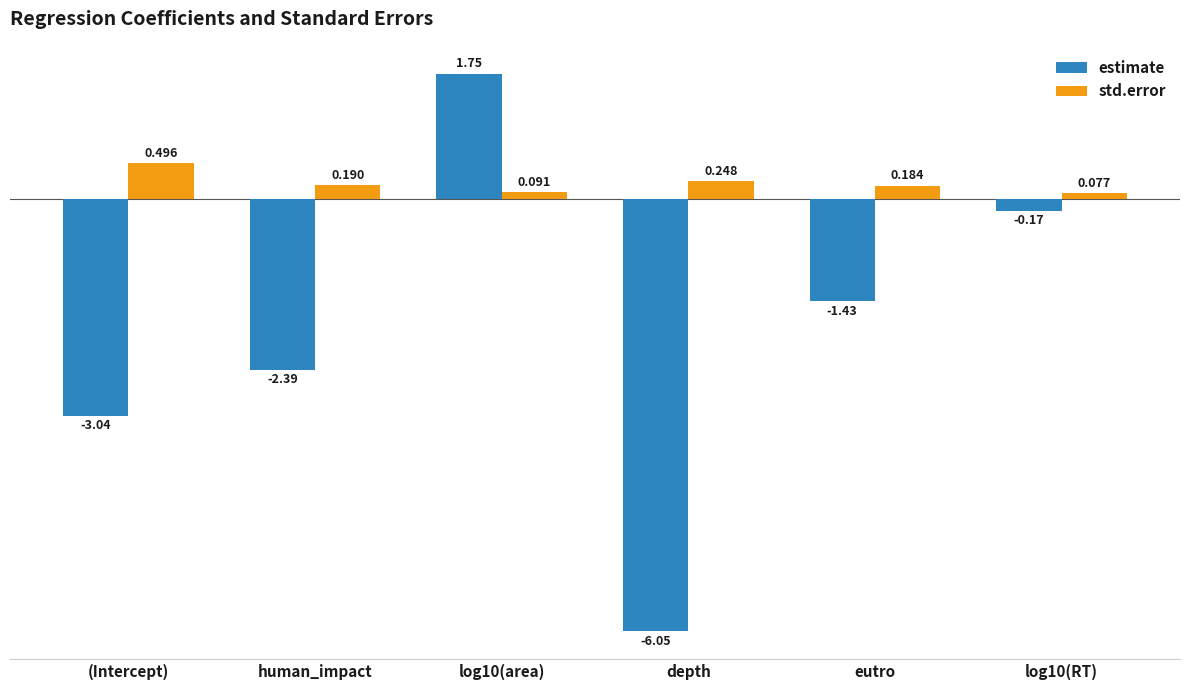

List the series in order of their peak value, lowest first.

std.error, estimate